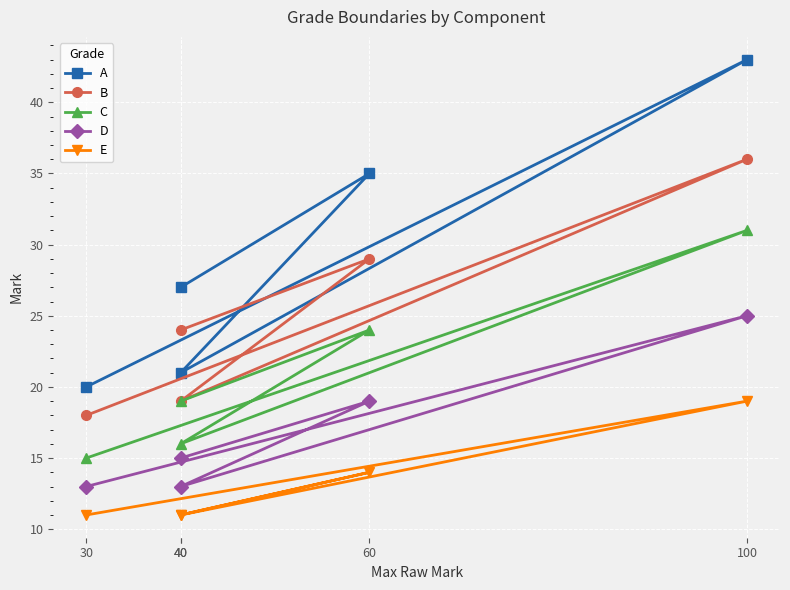

At which label does C reach its peak?

100